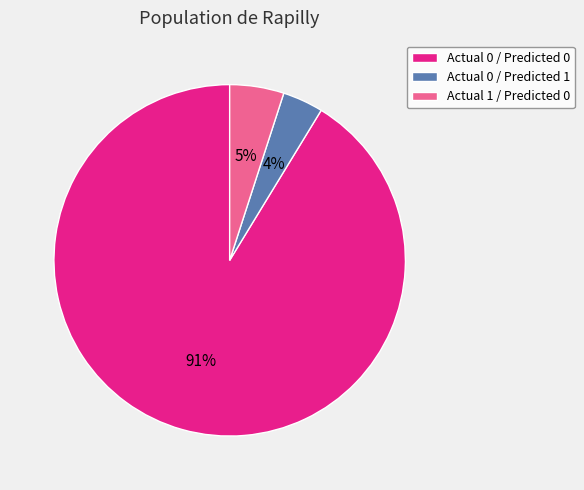

To the nearest percent, what is the average slice percentage?

33%